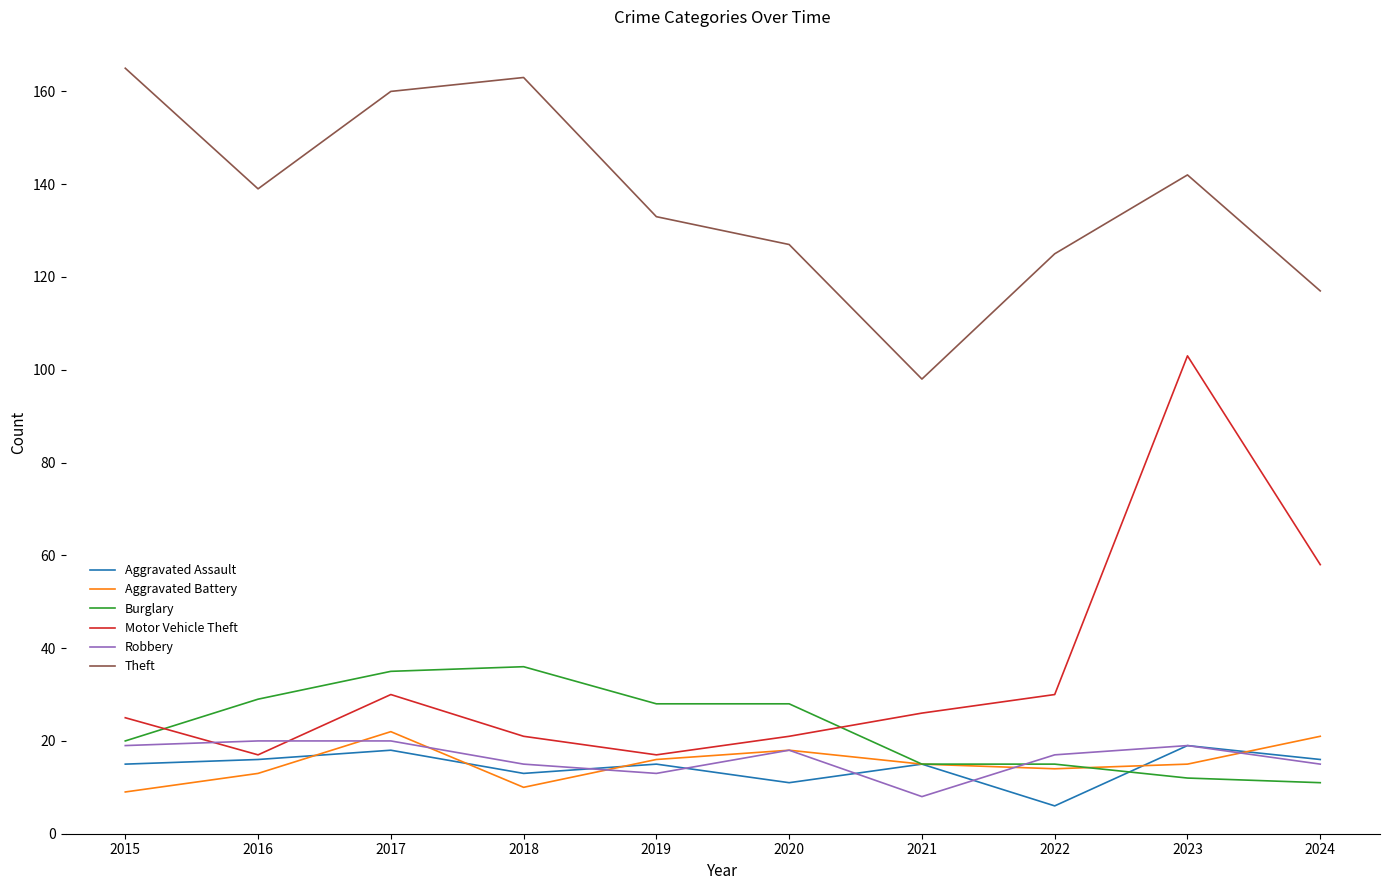

What is the maximum value for Motor Vehicle Theft?

103